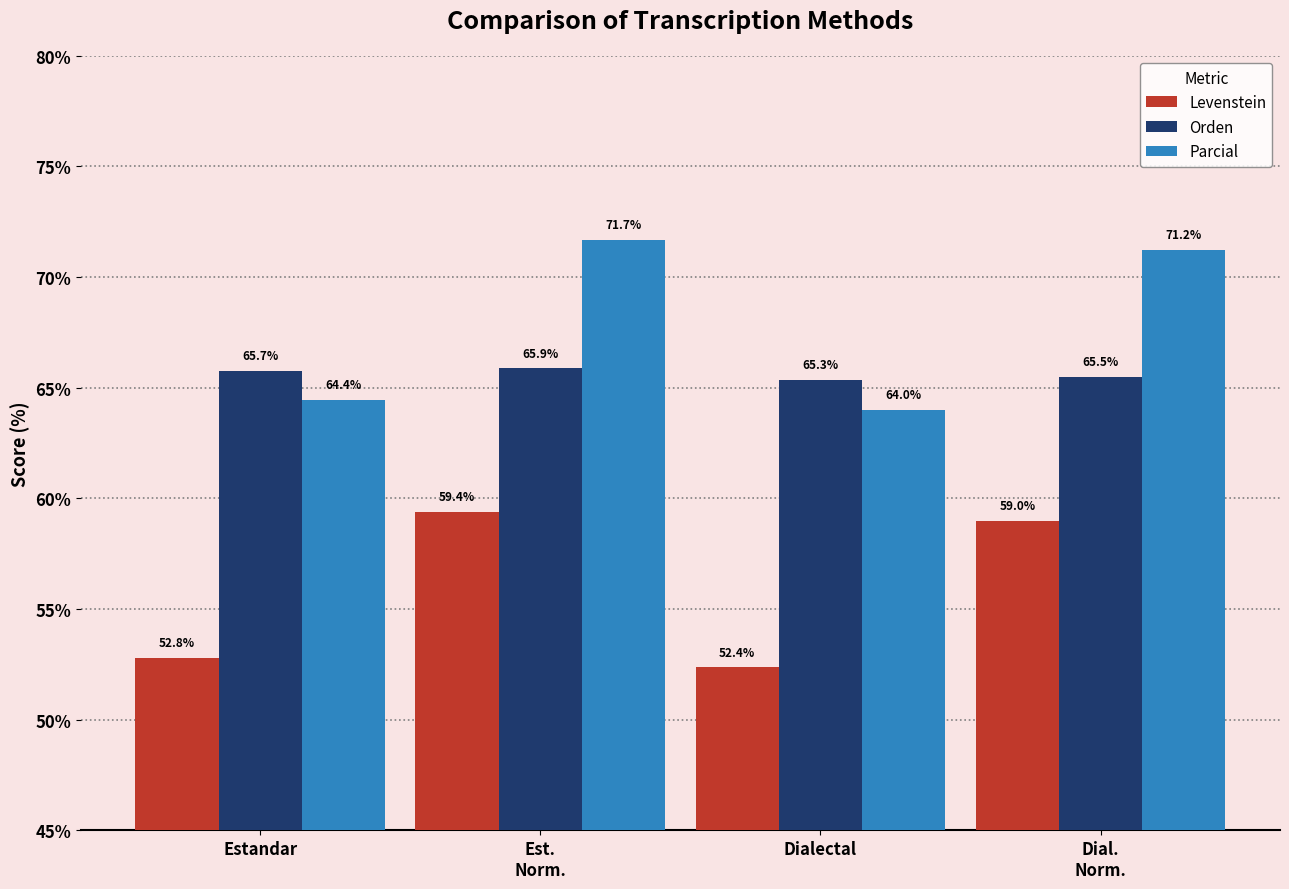

What is the spread (max minus min) of values at Est.
Norm.?

12.3